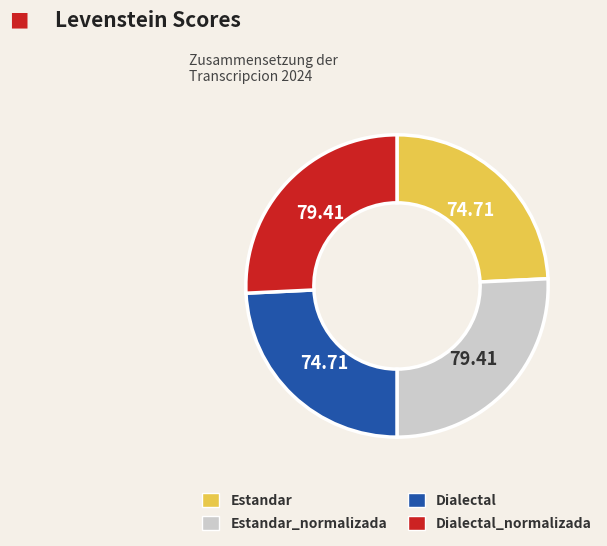

The Dialectal slice represents 24% of the pie. True or false?

True